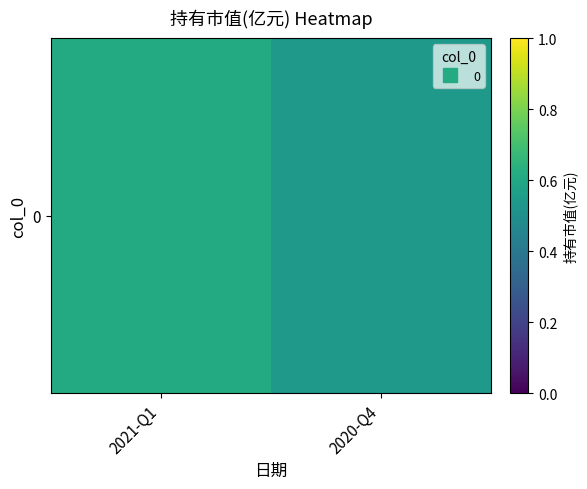

At which category does the chart reach its minimum across all series?

2020-Q4